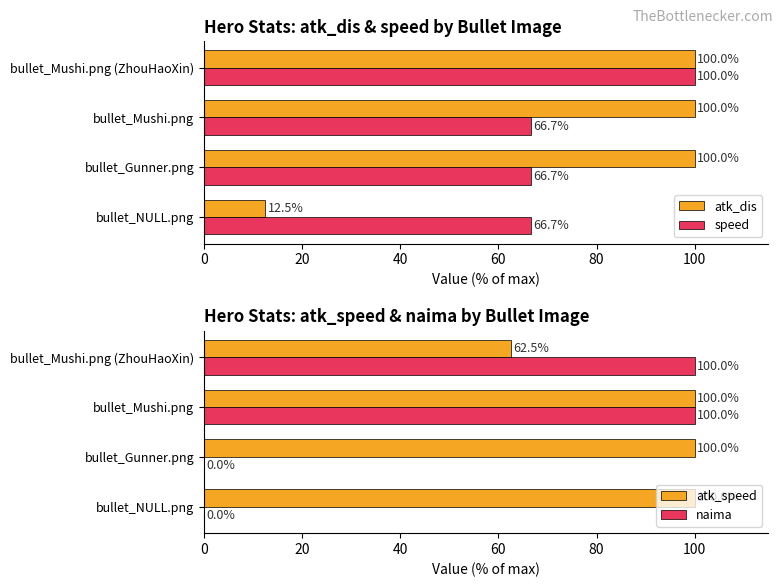

What are all the series names shown in the legend?

atk_dis, speed, atk_speed, naima